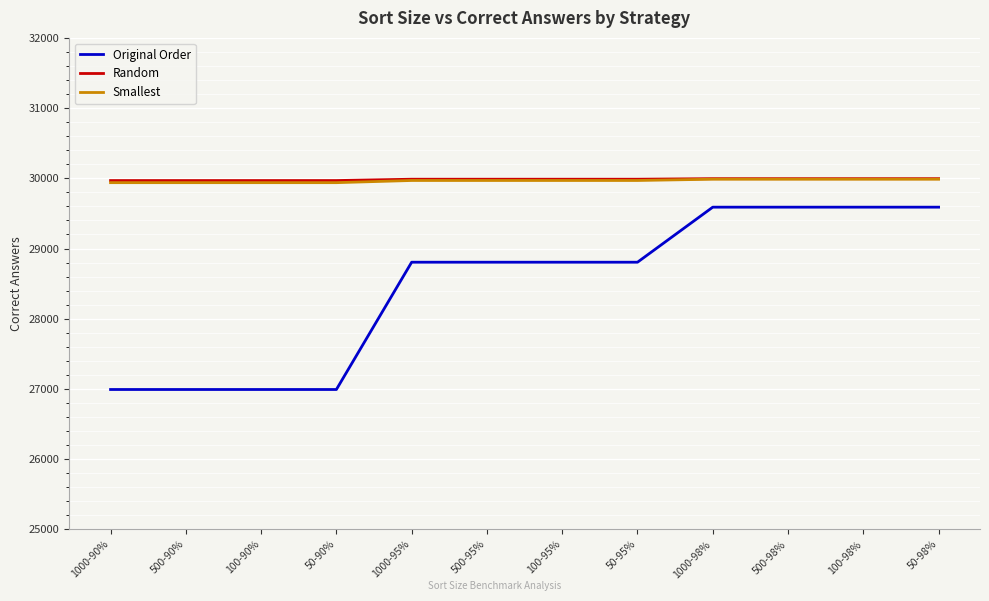

What is the maximum value for Random?

29995